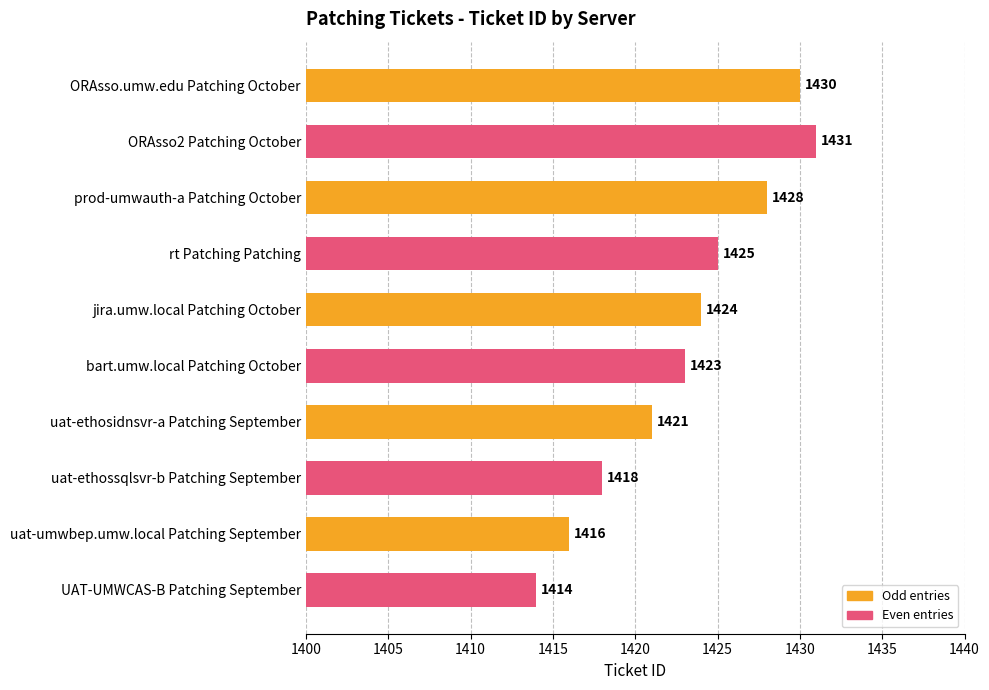

Which label corresponds to the largest value in the chart?

ORAsso2 Patching October